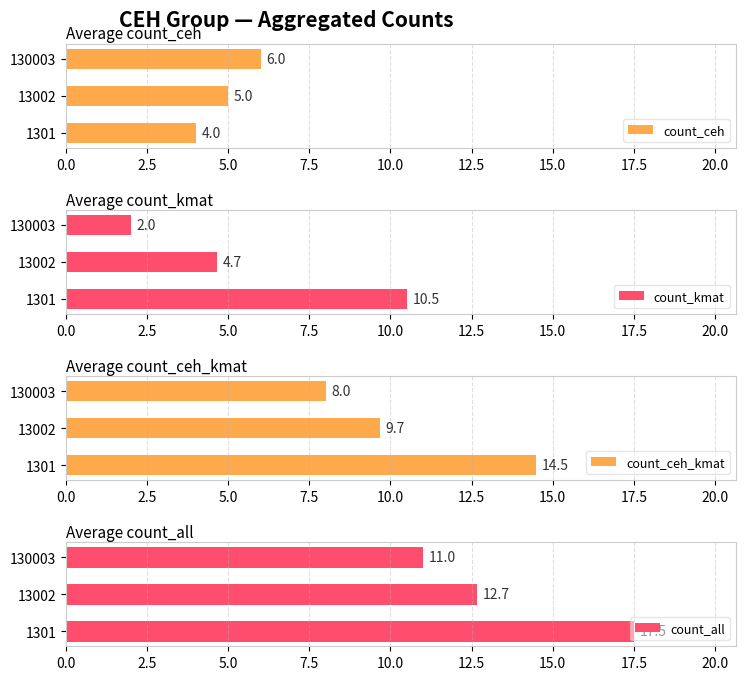

What is the greatest value displayed?

17.5